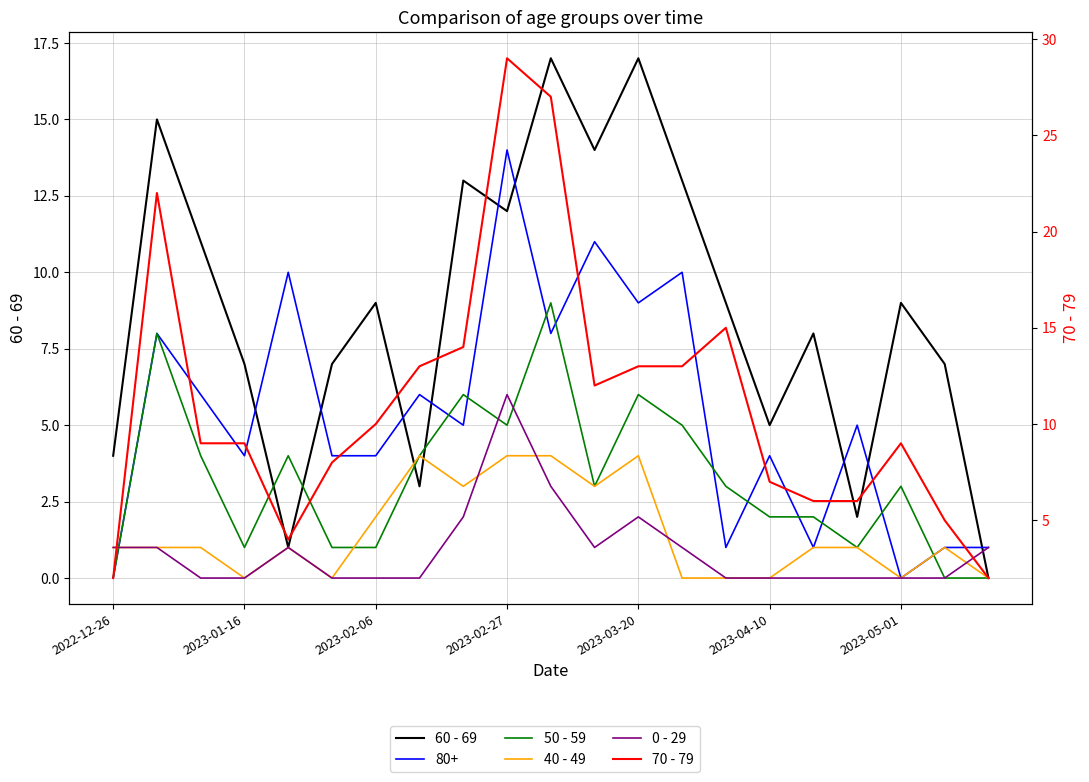

Is it true that 50 - 59 equals 6 at 2022-12-26?

False